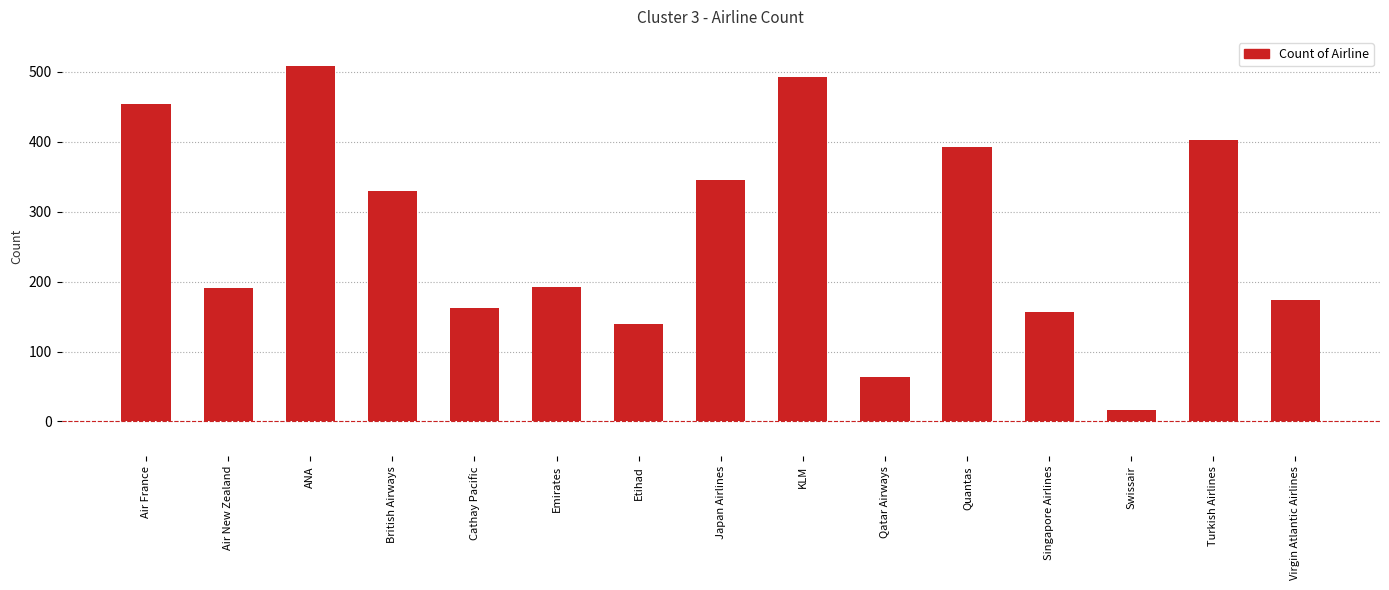

Count the number of data series in this chart.

1